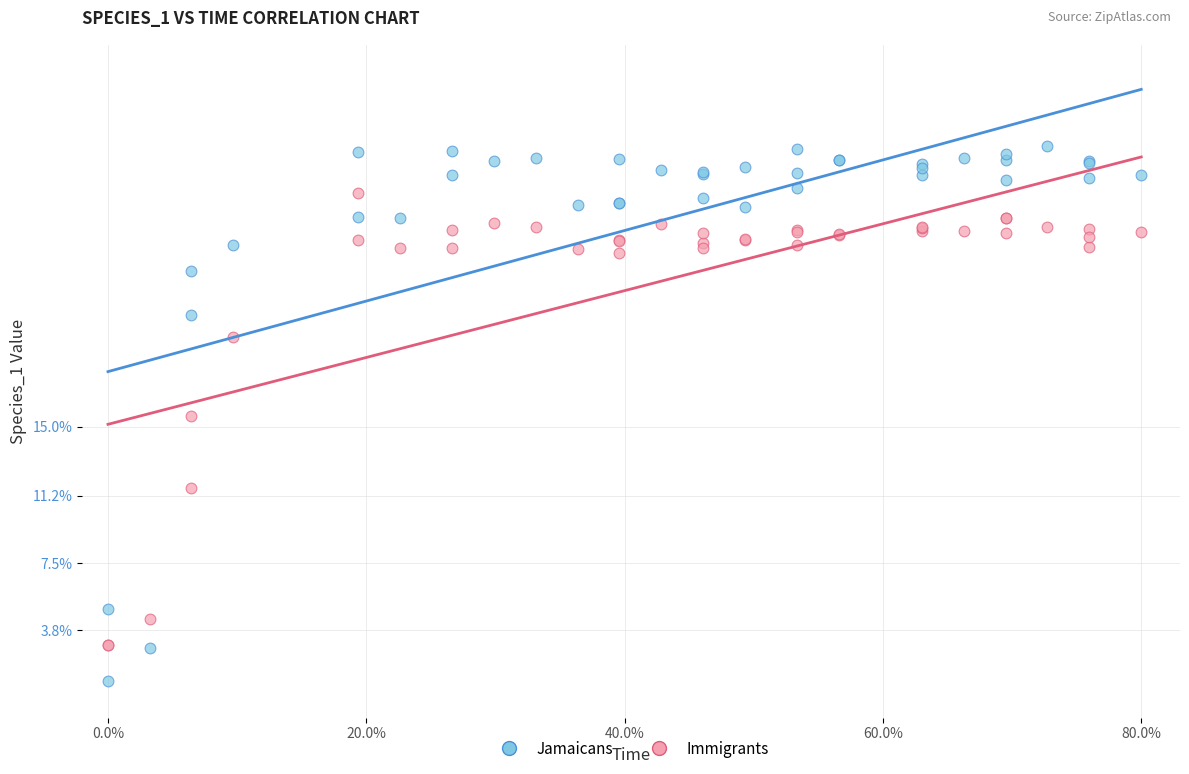

What are all the series names shown in the legend?

Jamaicans, Immigrants